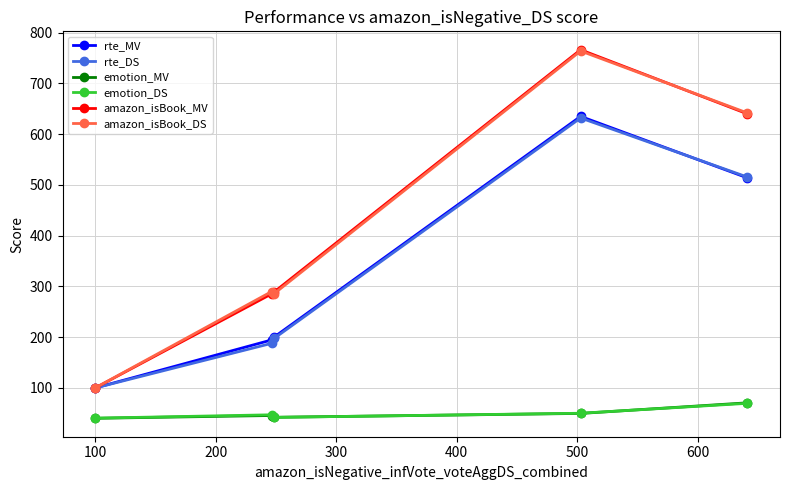

What is the maximum value shown in the chart?

766.5